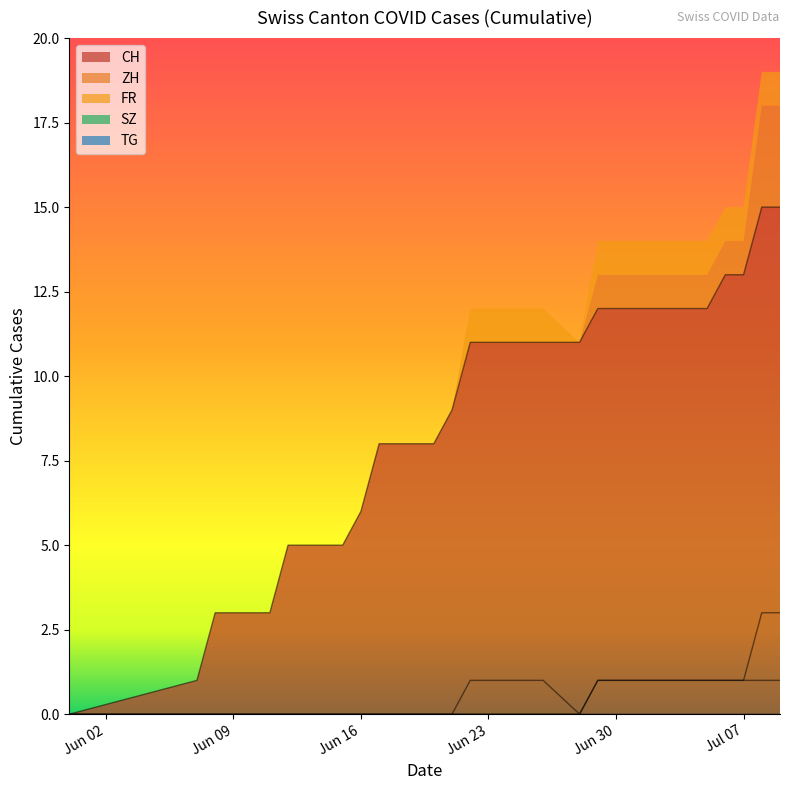

Which has a higher value, 25 or 12?

25